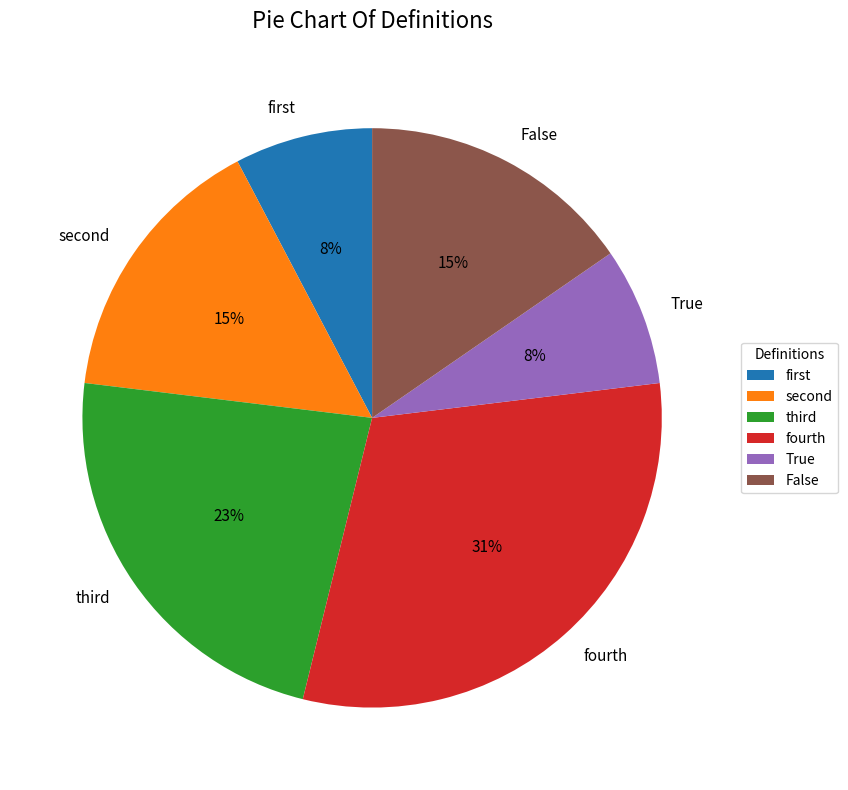

Count the number of slices in the pie.

6